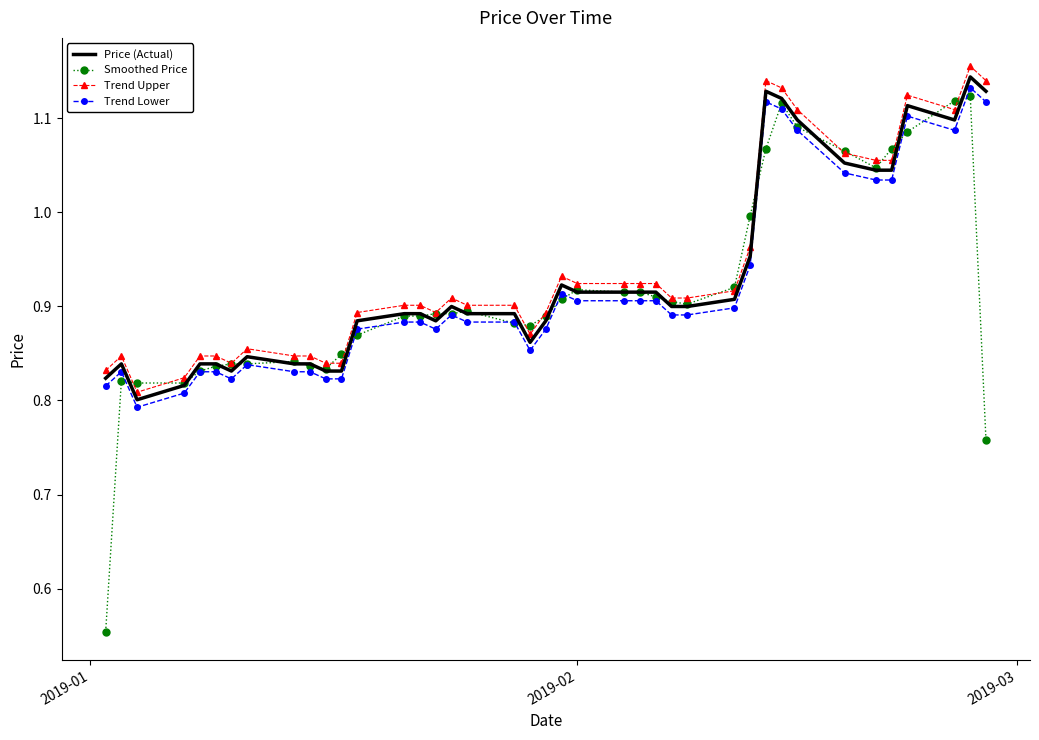

How many categories are shown in the chart?

40